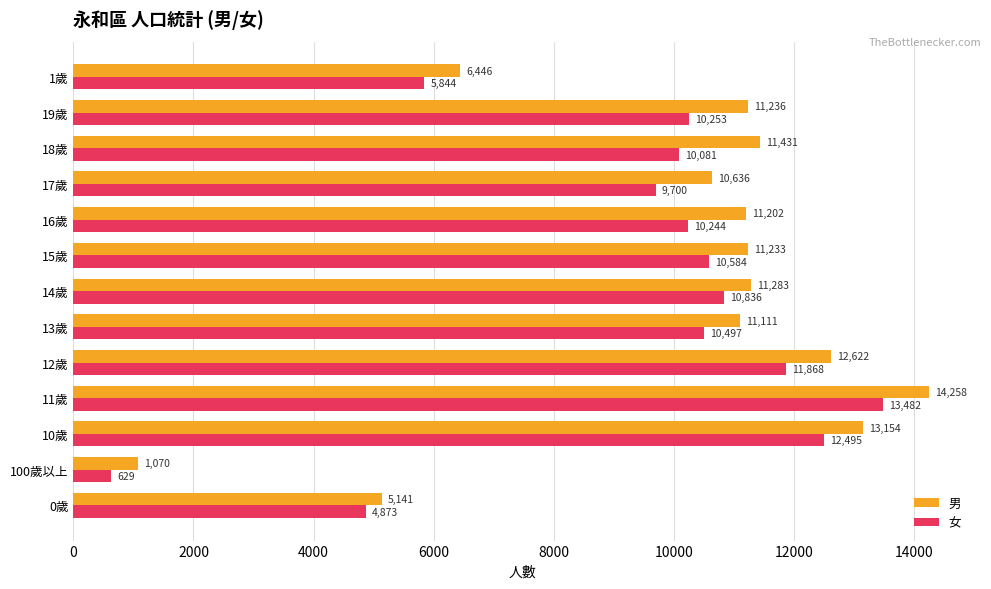

List the series in order of their overall mean, highest first.

男, 女